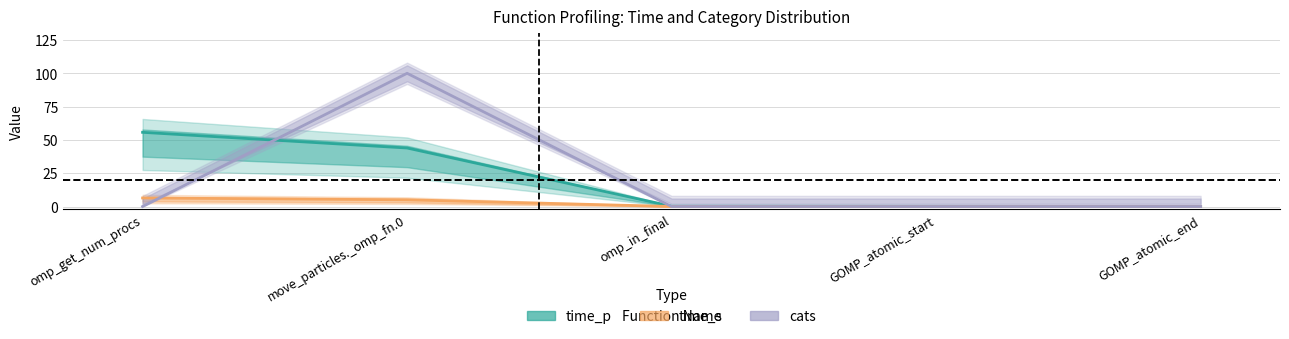

What is the label of the 1st point from the left?

omp_get_num_procs